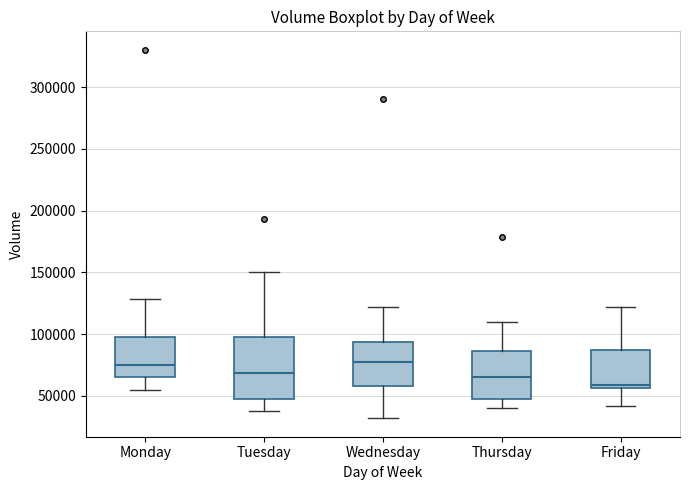

Reading left to right, transcribe this box plot: for each box, give where its median line is, the range the box spans, and where its two whiskers end, as read against the y-axis. The values are not printed on the chart, so give them approximately, as read against the axis.

Monday: median 75000, box 65000 to 100000, whiskers 55000 to 130000
Tuesday: median 70000, box 50000 to 100000, whiskers 35000 to 150000
Wednesday: median 80000, box 60000 to 95000, whiskers 30000 to 120000
Thursday: median 65000, box 45000 to 85000, whiskers 40000 to 110000
Friday: median 60000, box 55000 to 85000, whiskers 40000 to 120000